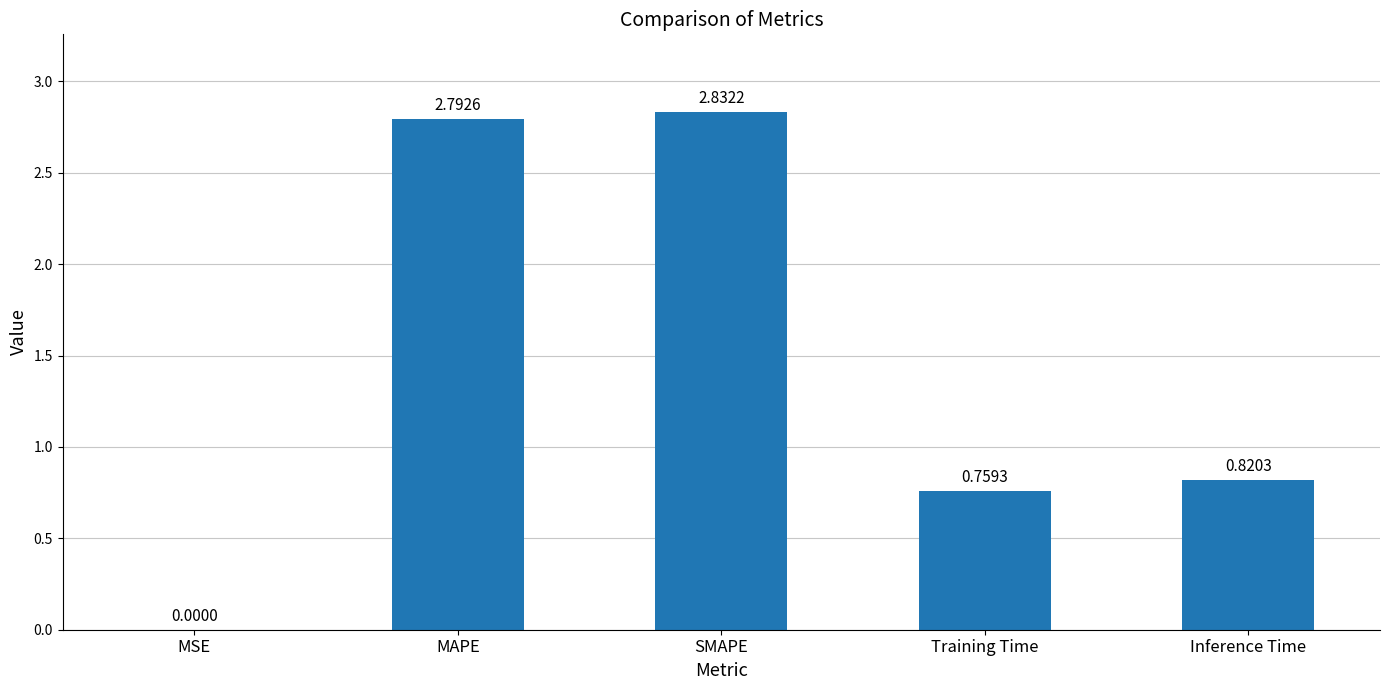

Which has a higher value, SMAPE or Inference Time?

SMAPE